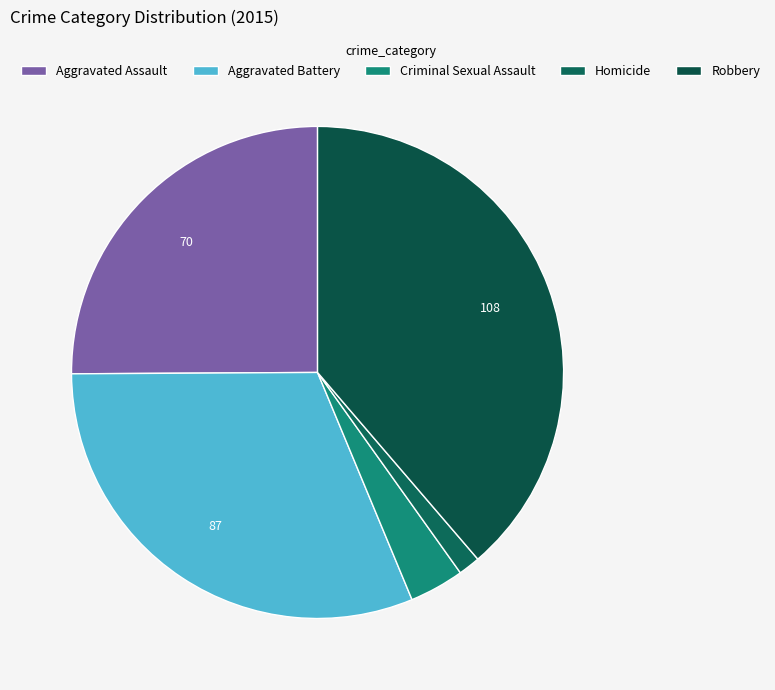

Is it true that Homicide is 11% of the pie?

False